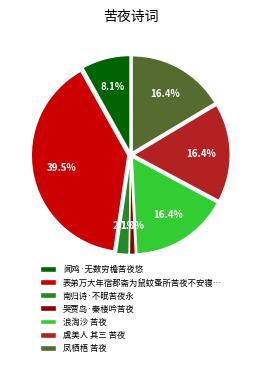

How many segments does this pie chart have?

7